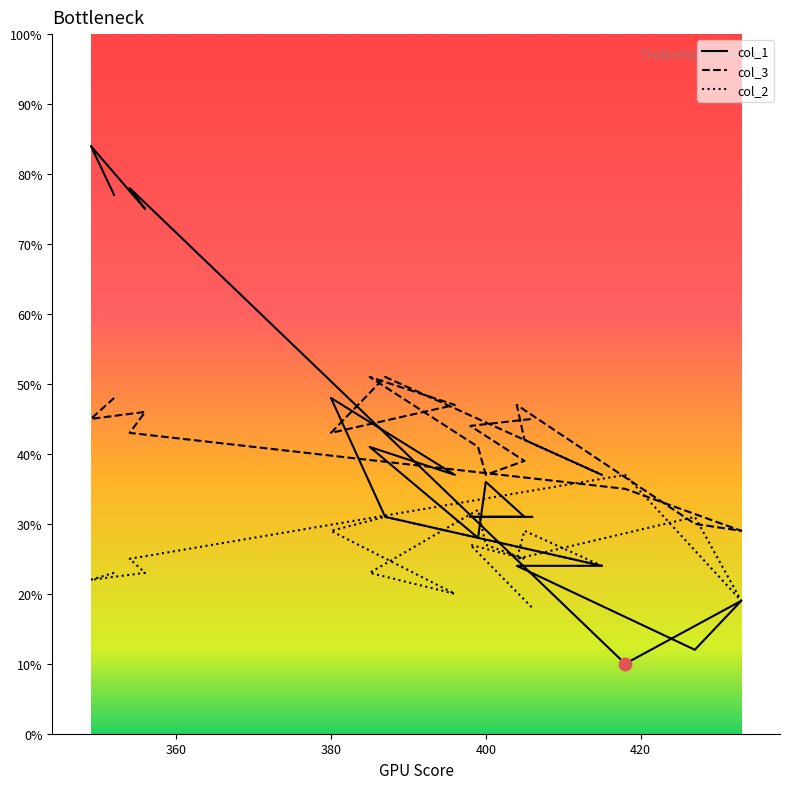

Which series has the largest total across all categories?

col_3